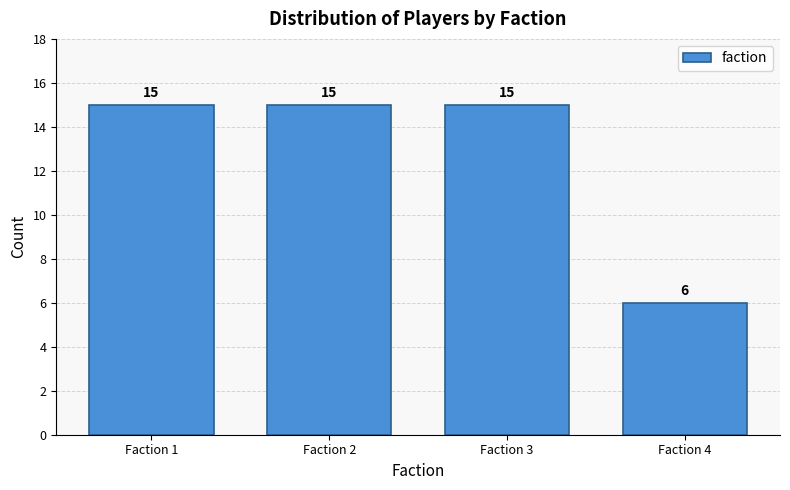

Reading right to left, what are all the values shown in this chart?

Faction 4=6	Faction 3=15	Faction 2=15	Faction 1=15